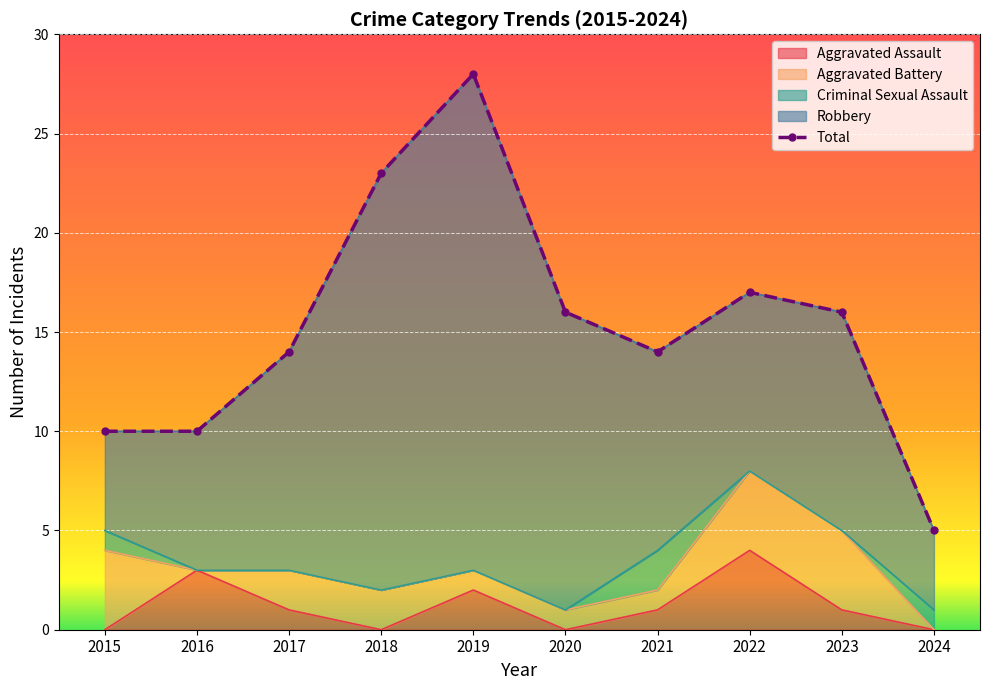

The value at 2016 is 10. True or false?

True